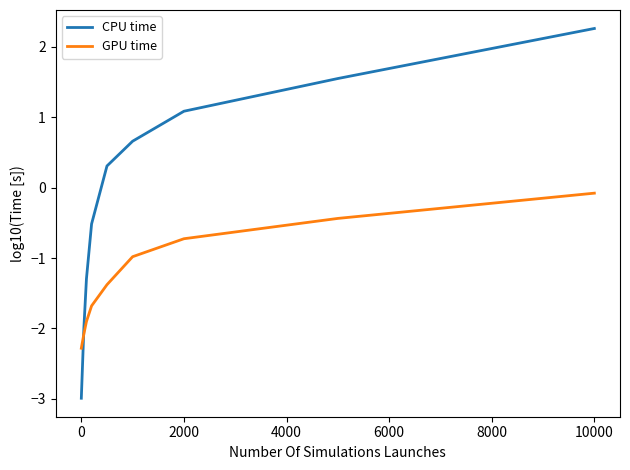

Rank the series by their average value, from lowest to highest.

GPU time, CPU time